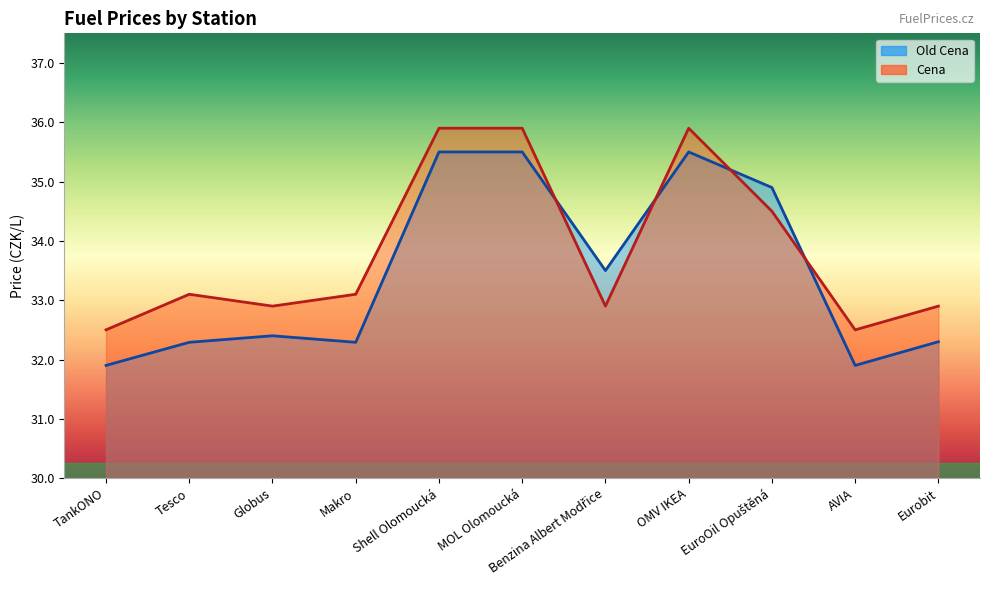

The value of Cena at Globus is 51.0. True or false?

False